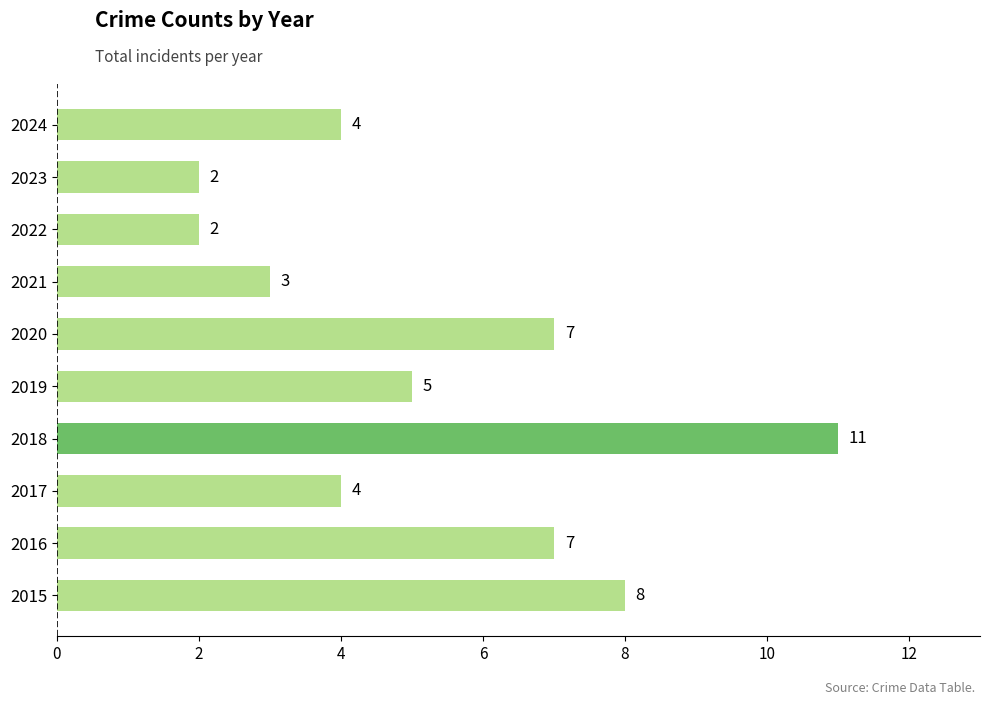

What is the change in value from 2018 to 2019?

-6